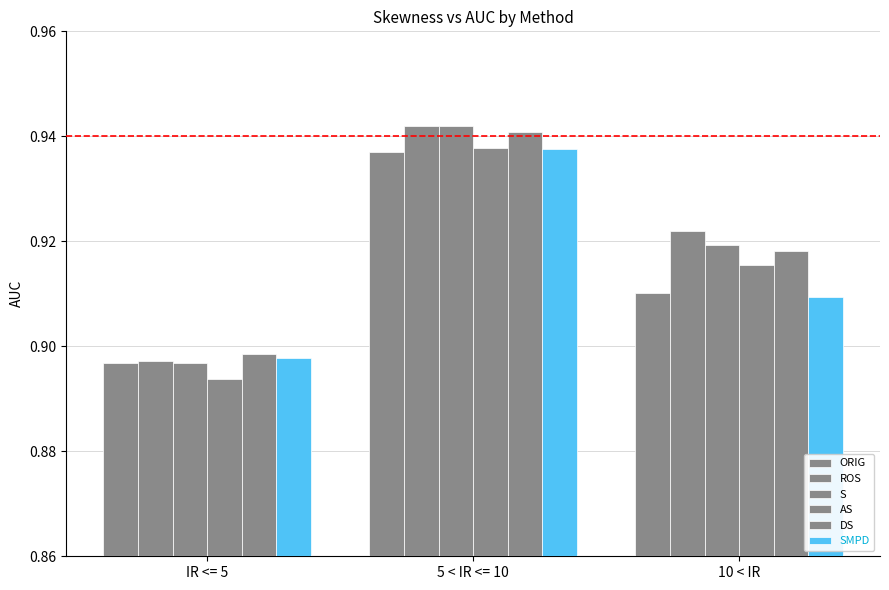

The S series shows 0.9 at IR <= 5. True or false?

True